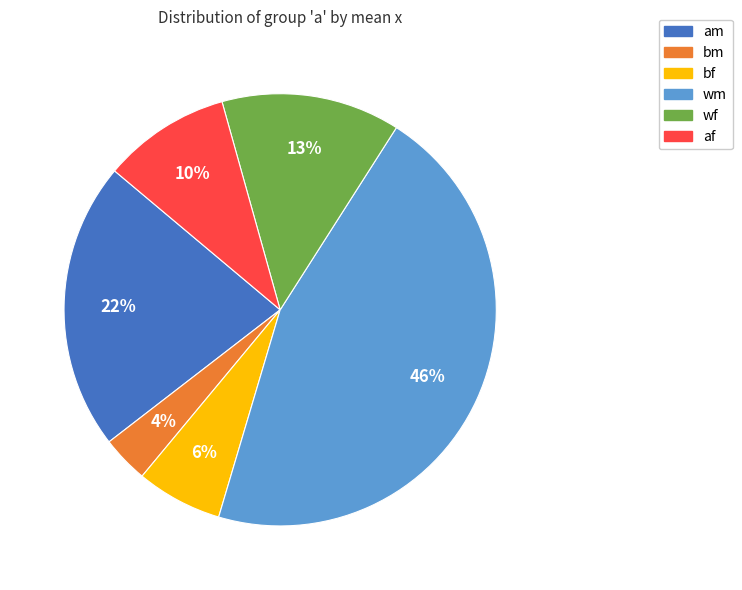

Is it true that wm is 46% of the pie?

True